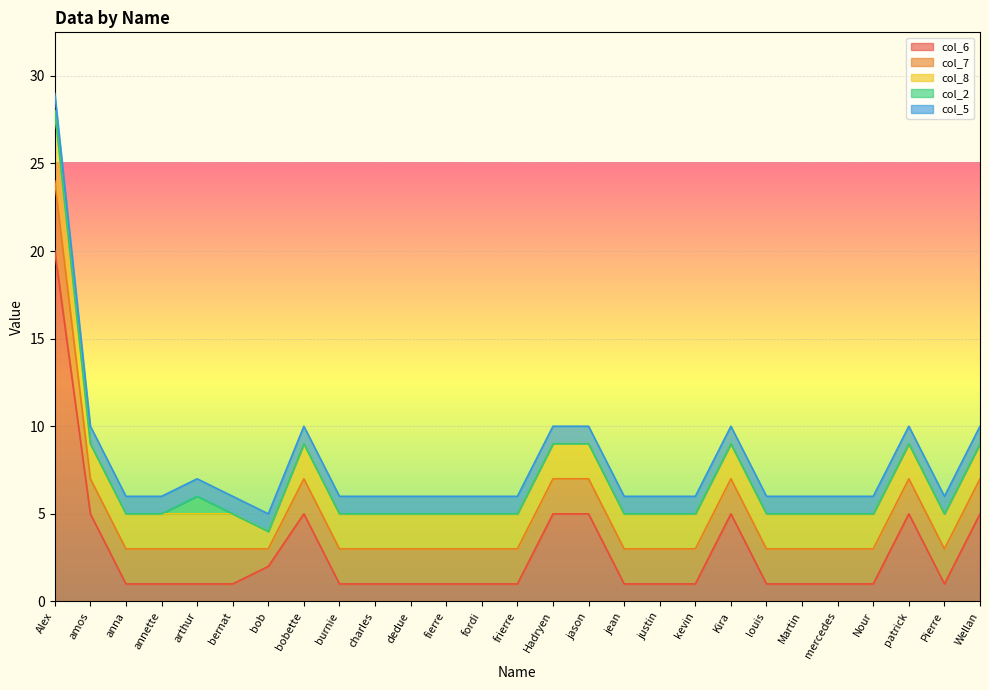

Reading right to left, extract all data points from this chart.

col_6: Wellan=5	Pierre=1	patrick=5	Nour=1	mercedes=1	Martin=1	louis=1	Kira=5	kevin=1	justin=1	jean=1	jason=5	Hadryen=5	frierre=1	fordi=1	fierre=1	dedue=1	charles=1	burnie=1	bobette=5	bob=2	bernat=1	arthur=1	annette=1	anna=1	amos=5	Alex=20
col_7: Wellan=2	Pierre=2	patrick=2	Nour=2	mercedes=2	Martin=2	louis=2	Kira=2	kevin=2	justin=2	jean=2	jason=2	Hadryen=2	frierre=2	fordi=2	fierre=2	dedue=2	charles=2	burnie=2	bobette=2	bob=1	bernat=2	arthur=2	annette=2	anna=2	amos=2	Alex=4
col_8: Wellan=2	Pierre=2	patrick=2	Nour=2	mercedes=2	Martin=2	louis=2	Kira=2	kevin=2	justin=2	jean=2	jason=2	Hadryen=2	frierre=2	fordi=2	fierre=2	dedue=2	charles=2	burnie=2	bobette=2	bob=1	bernat=2	arthur=2	annette=2	anna=2	amos=2	Alex=4
col_2: Wellan=0	Pierre=0	patrick=0	Nour=0	mercedes=0	Martin=0	louis=0	Kira=0	kevin=0	justin=0	jean=0	jason=0	Hadryen=0	frierre=0	fordi=0	fierre=0	dedue=0	charles=0	burnie=0	bobette=0	bob=0	bernat=0	arthur=1	annette=0	anna=0	amos=0	Alex=0
col_5: Wellan=1	Pierre=1	patrick=1	Nour=1	mercedes=1	Martin=1	louis=1	Kira=1	kevin=1	justin=1	jean=1	jason=1	Hadryen=1	frierre=1	fordi=1	fierre=1	dedue=1	charles=1	burnie=1	bobette=1	bob=1	bernat=1	arthur=1	annette=1	anna=1	amos=1	Alex=1